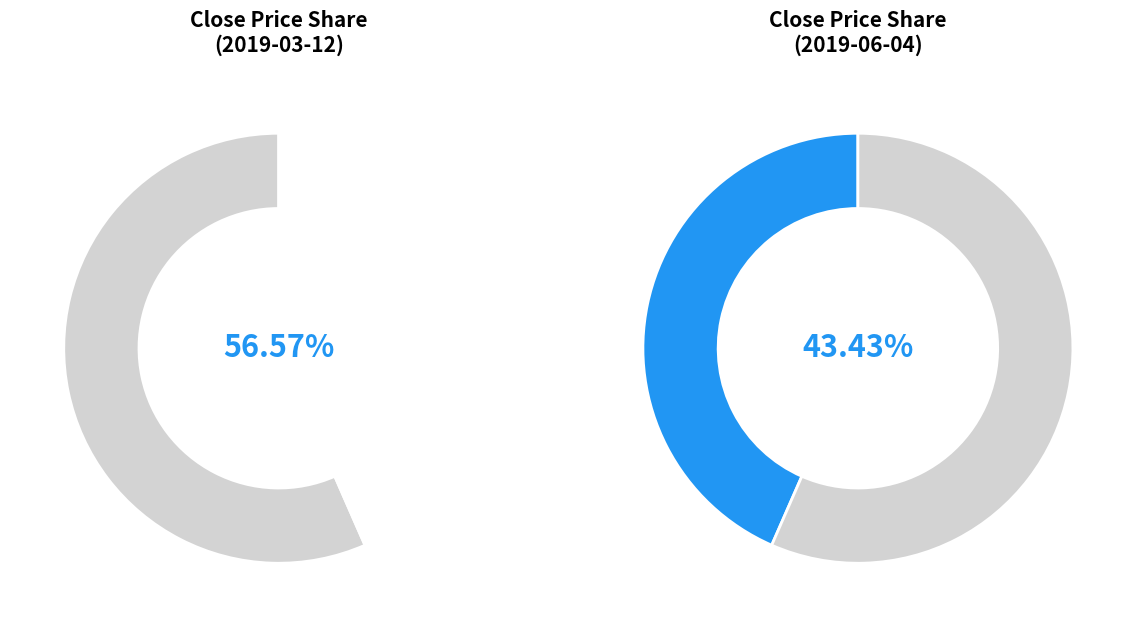

To the nearest percent, what is the combined percentage of 2019-06-04 and 2019-03-12?

100%